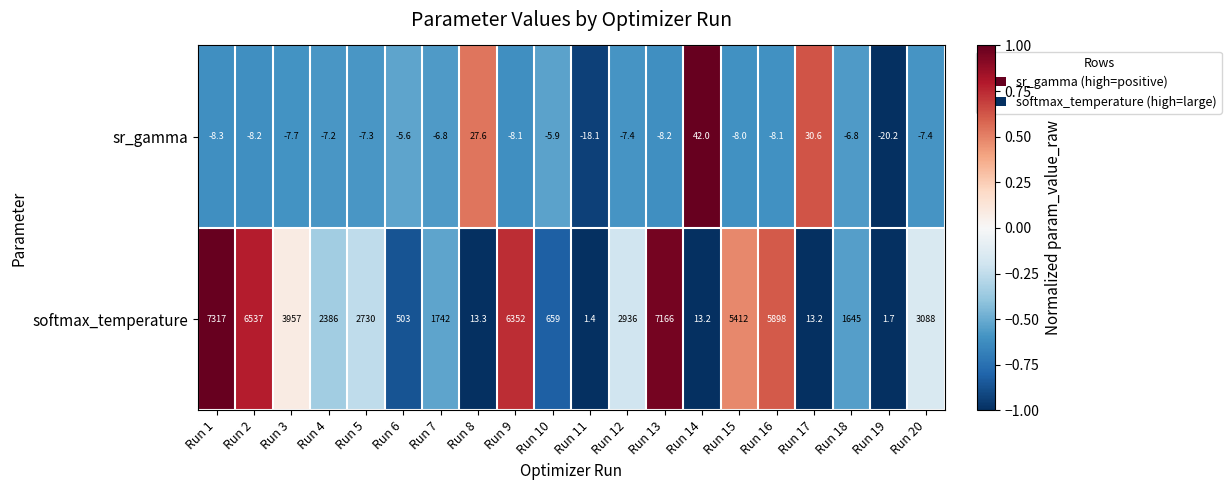

Which series has the largest range (max minus min)?

softmax_temperature